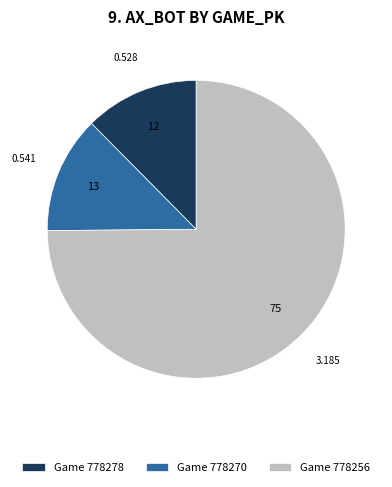

Does Game 778278 account for over 50% of the chart?

No